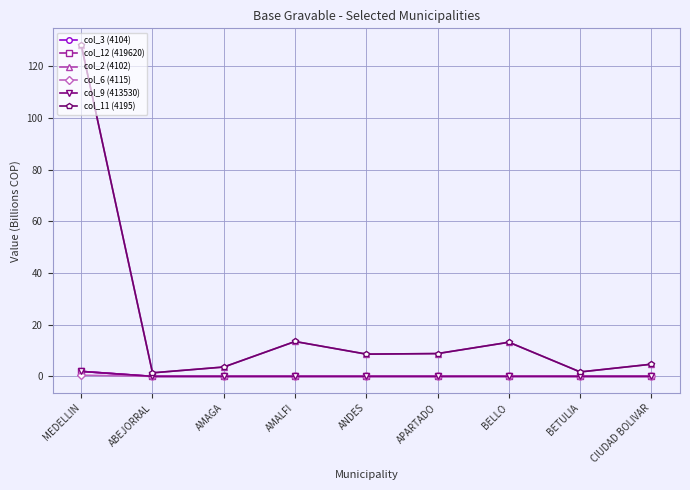

Is this an area chart (filled region under the line)?

No